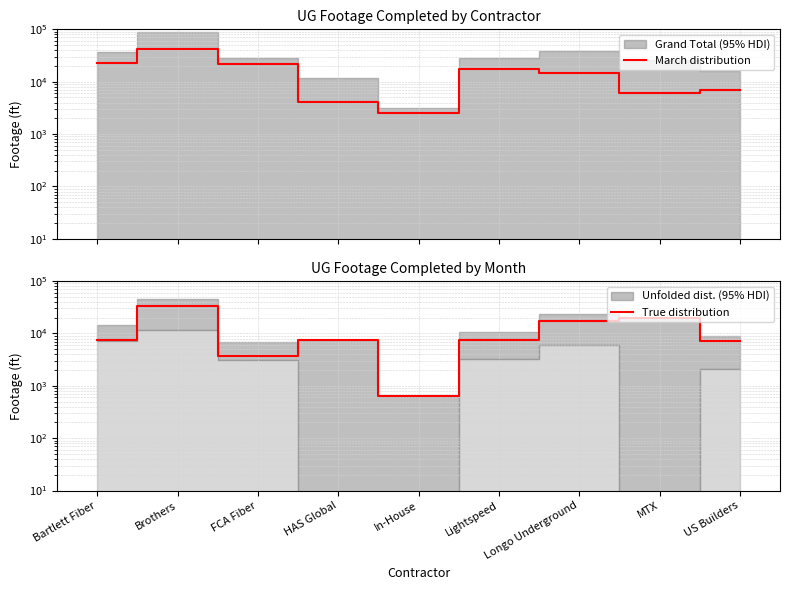

The value of March distribution at Lightspeed is 28663. True or false?

False